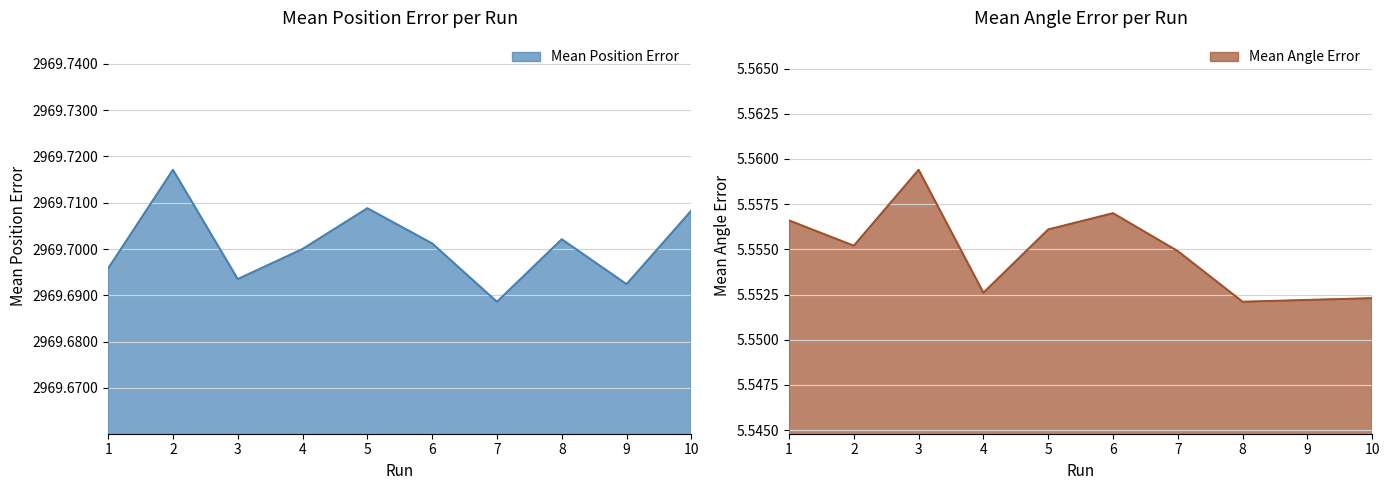

How many interior local peaks does the Mean Position Error series have?

3